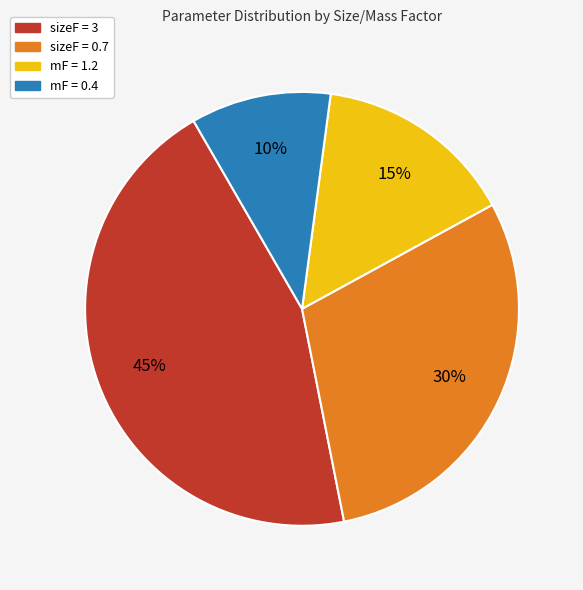

Between sizeF = 0.7 and mF = 0.4, which is larger?

sizeF = 0.7